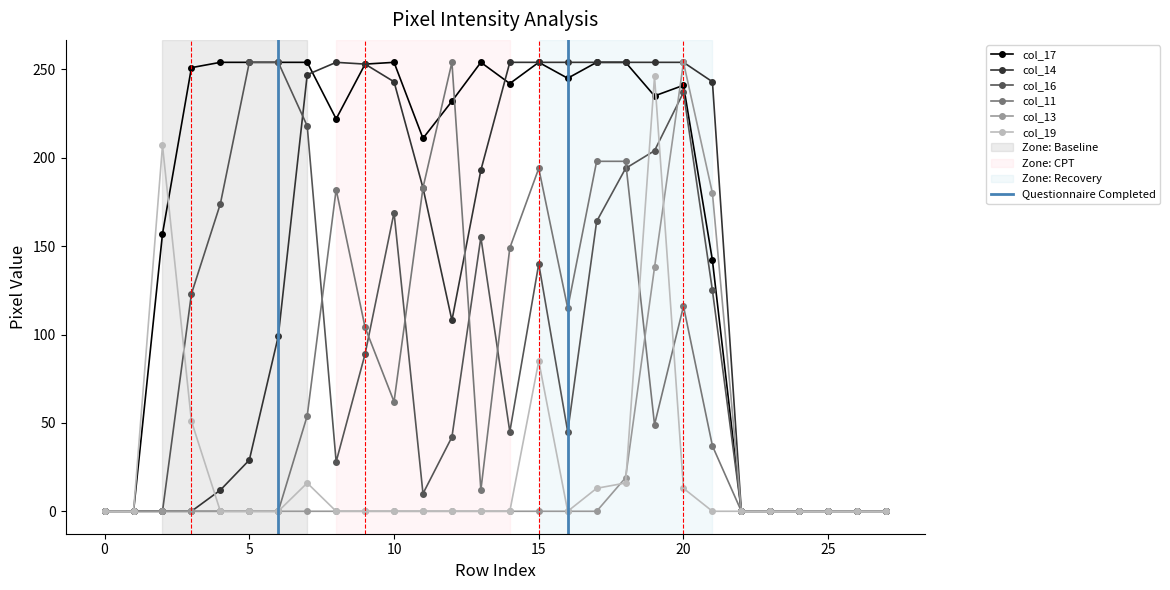

Which series has the largest total across all categories?

col_17